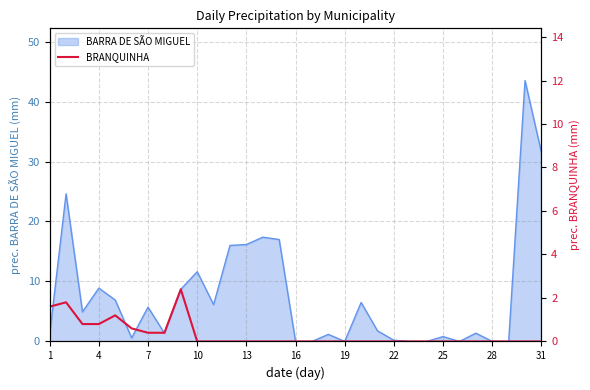

True or false: the data has more than 2 interior local peaks.

True